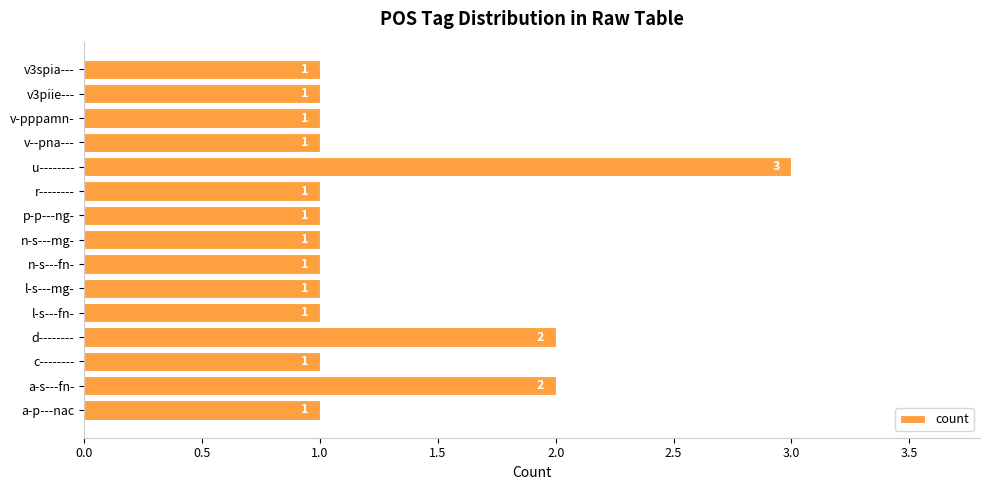

What is the average value?

1